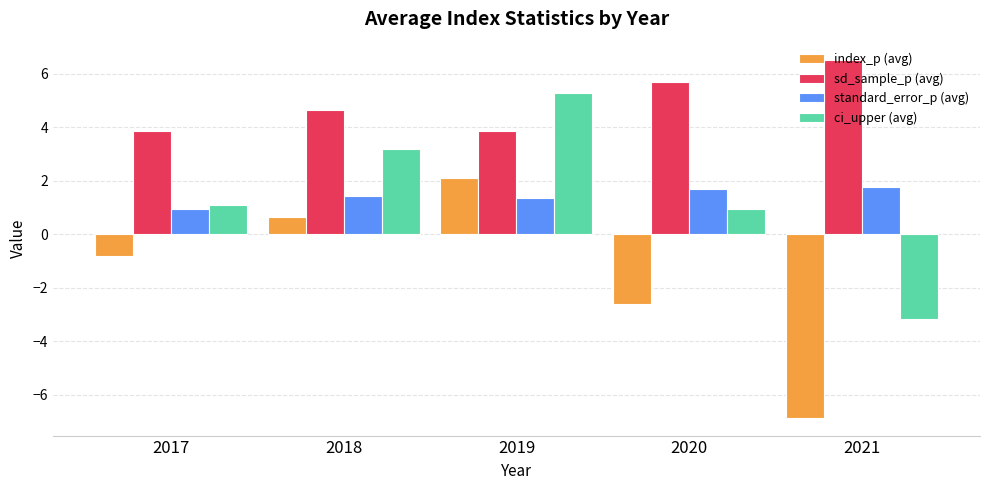

How many values in ci_upper (avg) are below zero?

1